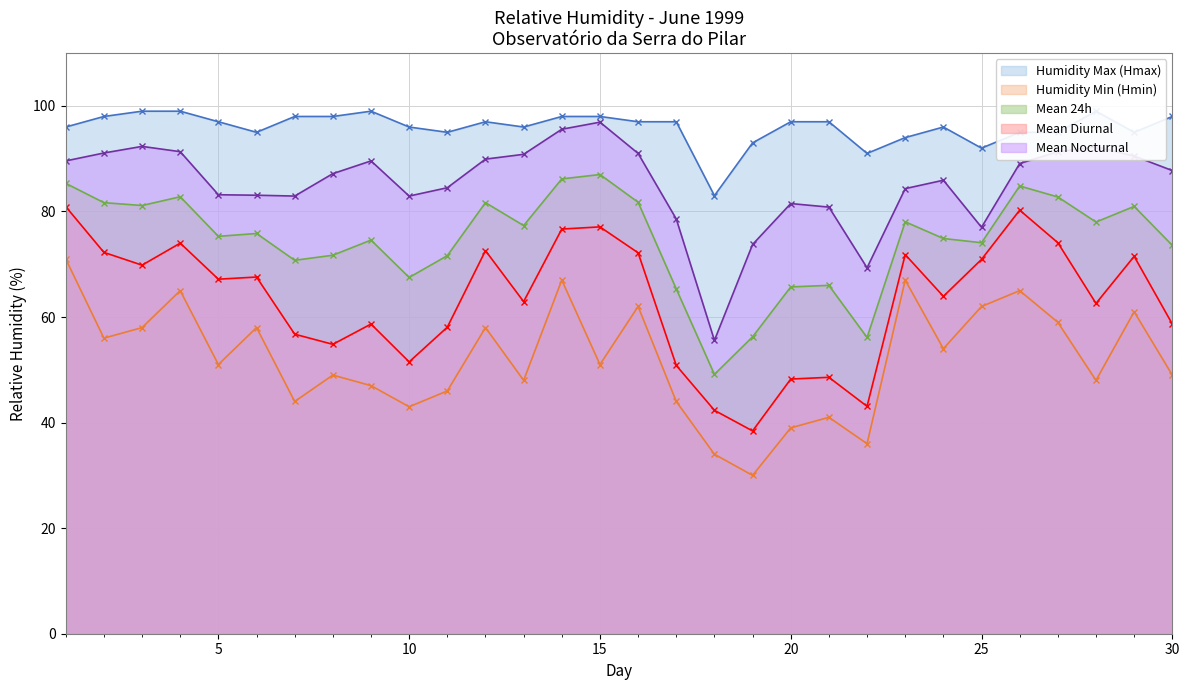

Does the chart have visible grid lines?

Yes